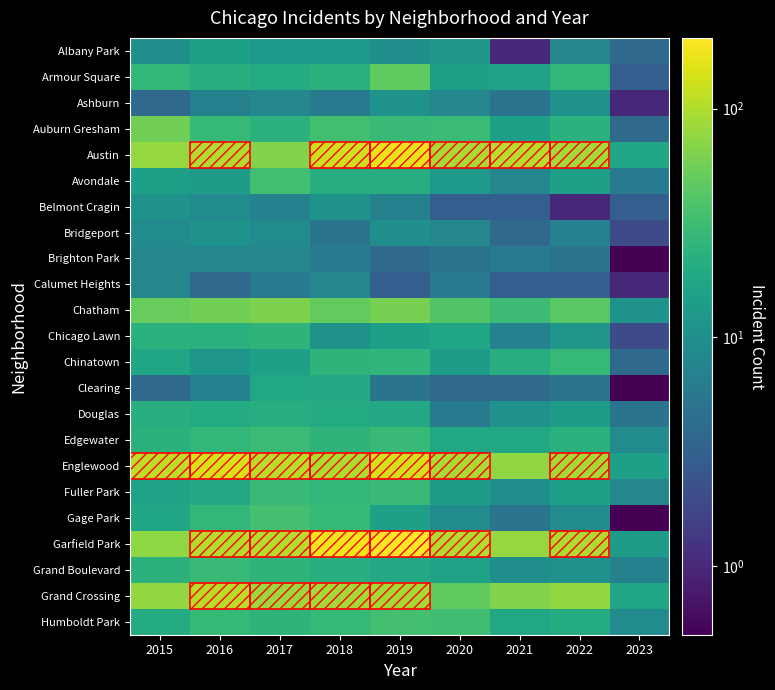

What is the greatest value displayed?

204.0